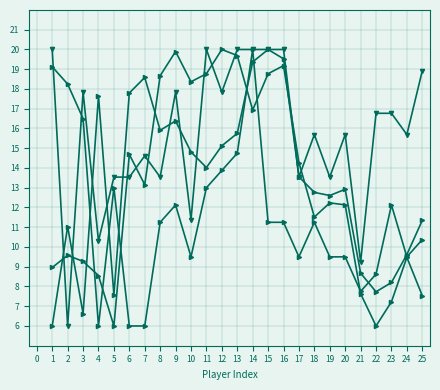

True or false: GS has a value of 6.0 at 2.

True